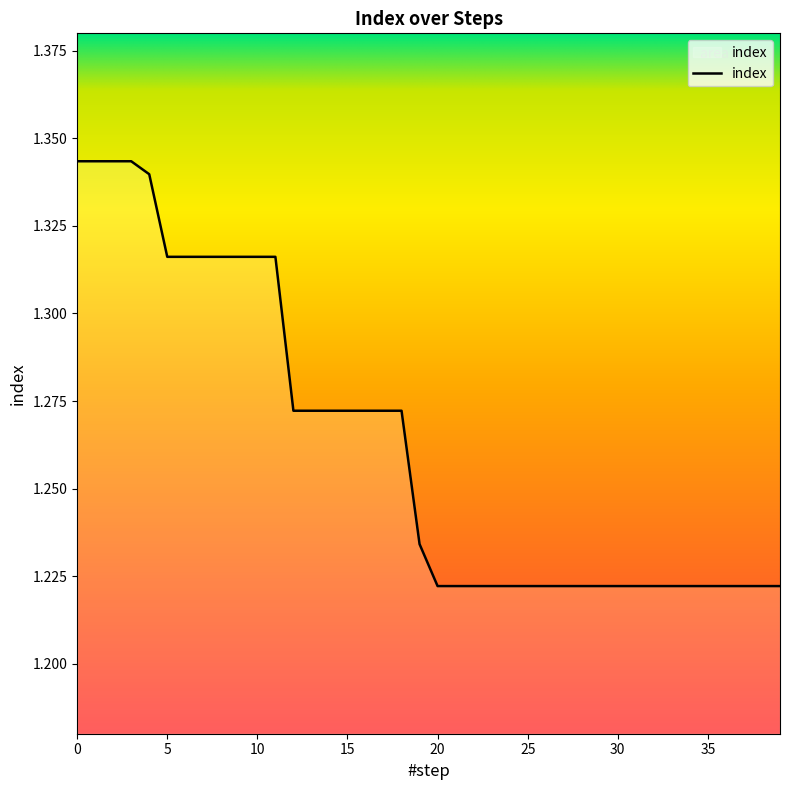

What is the maximum value shown in the chart?

1.3